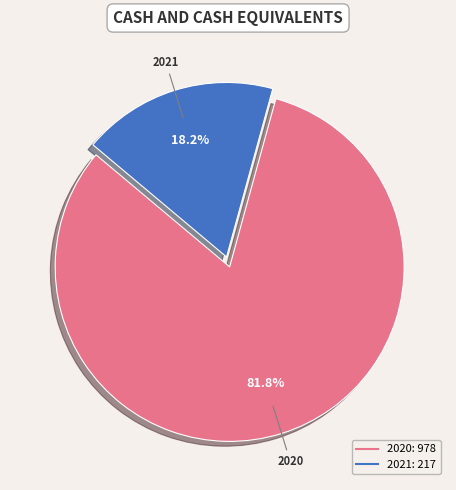

Rank the categories by value from highest to lowest.

2020, 2021